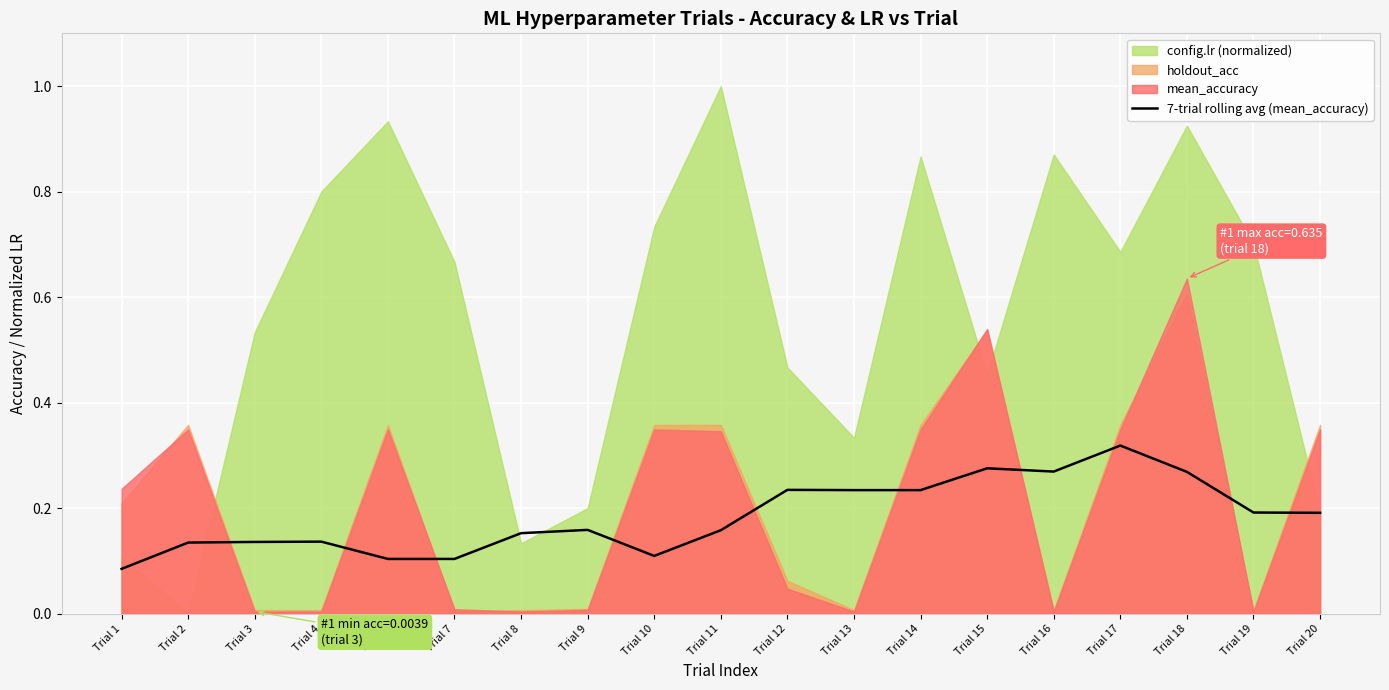

The value at Trial 9 is 0.2. True or false?

False